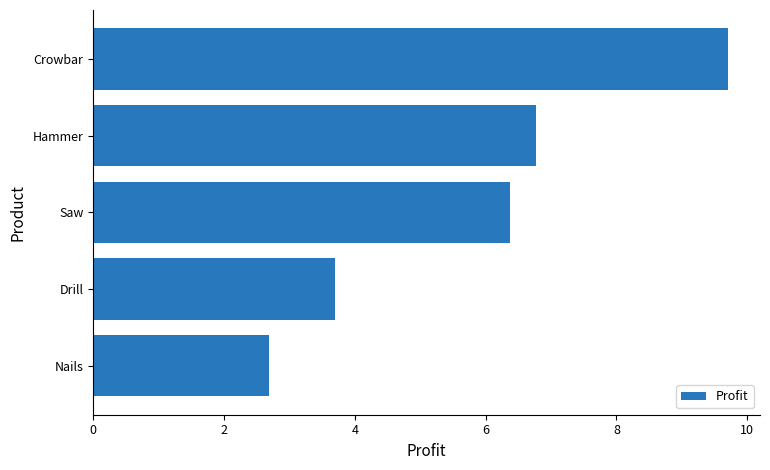

What is the label of the 1st bar from the bottom?

Nails